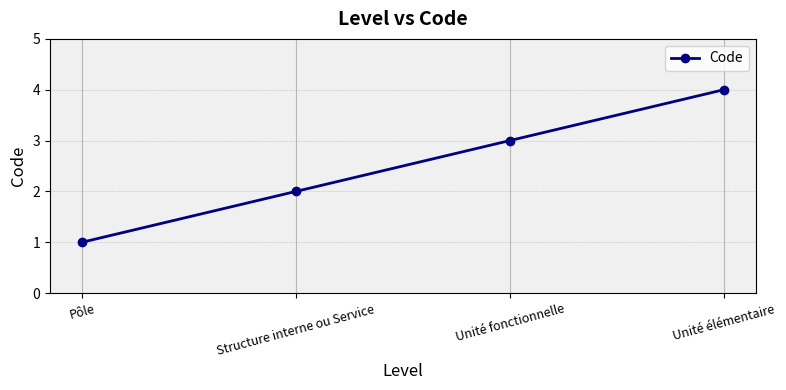

List the labels in order of value, smallest first.

Pôle, Structure interne ou Service, Unité fonctionnelle, Unité élémentaire